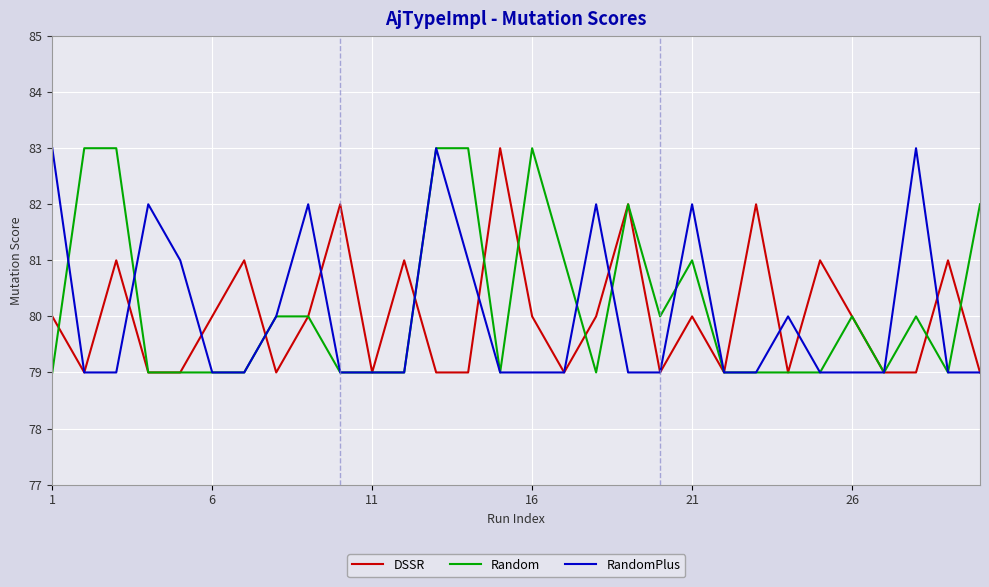

What is the lowest value of the DSSR series?

79